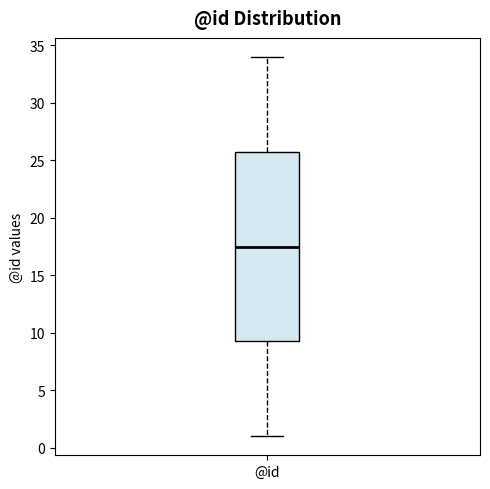

Transcribe this box plot: give where the median line is, the range the box spans, and where the two whiskers end, as read against the y-axis. The values are not printed on the chart, so give them approximately, as read against the axis.

median 17.5, box 9.5 to 26.0, whiskers 1.0 to 34.0